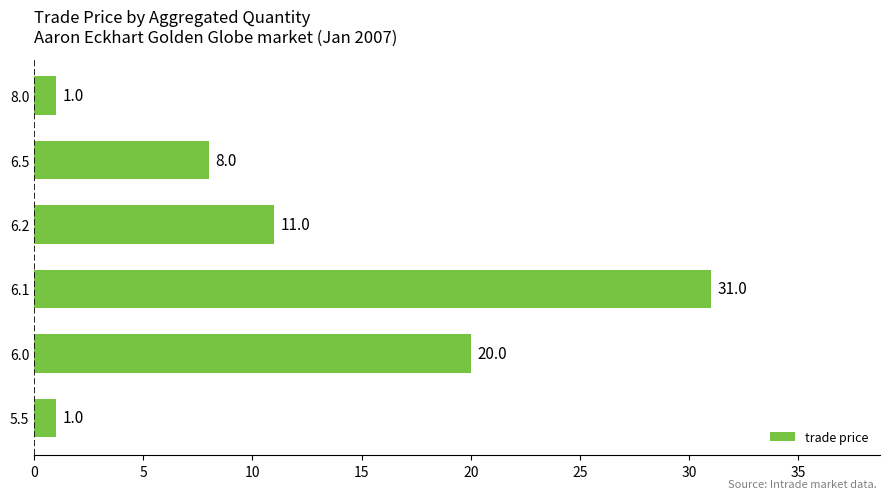

What is the sum of all values?

72